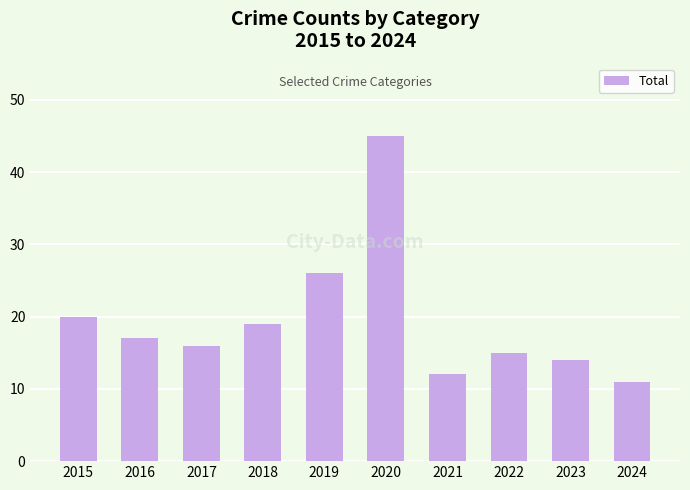

Reading right to left, list all the values displayed in this chart.

11	14	15	12	45	26	19	16	17	20